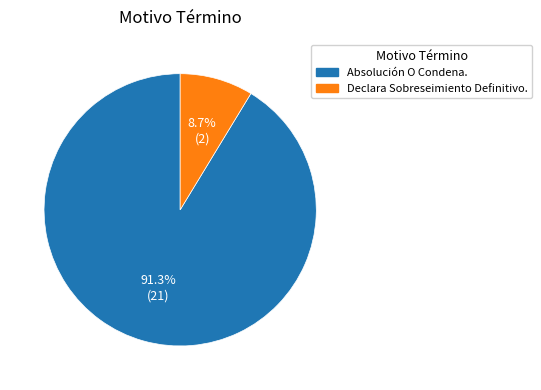

The Declara Sobreseimiento Definitivo. slice represents 3% of the pie. True or false?

False